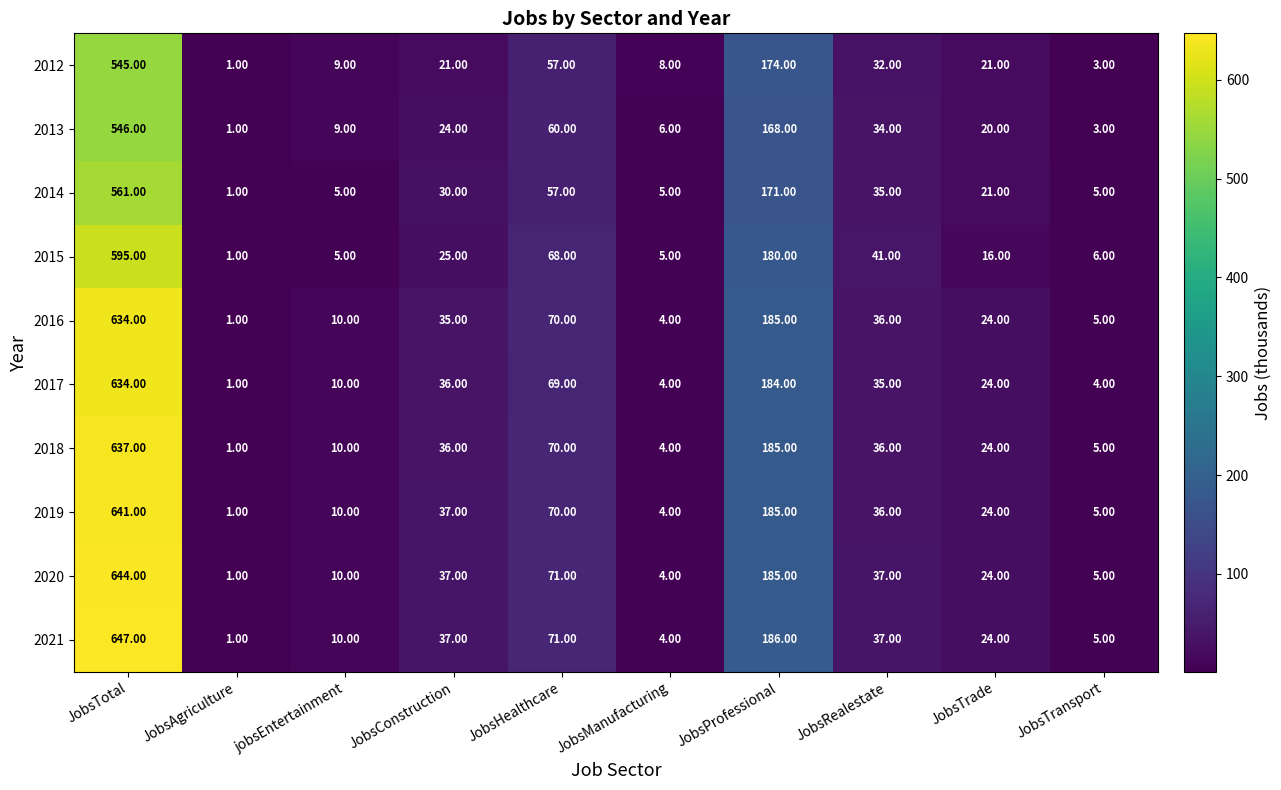

At how many categories does at least one series exceed 336?

1